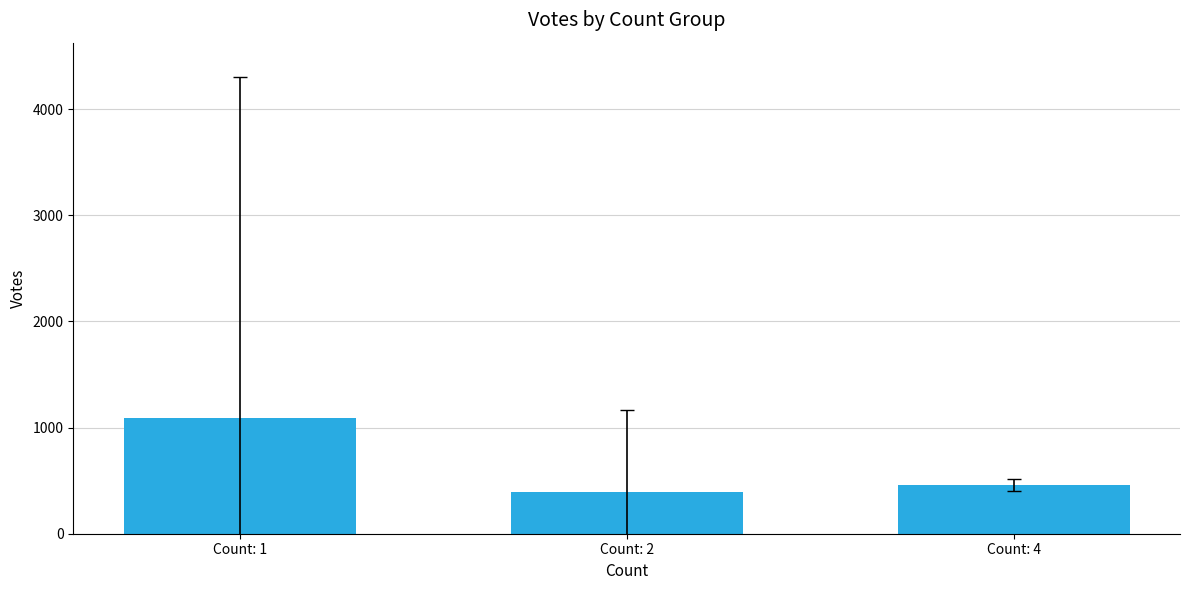

Rank the categories by value from highest to lowest.

Count: 1, Count: 4, Count: 2